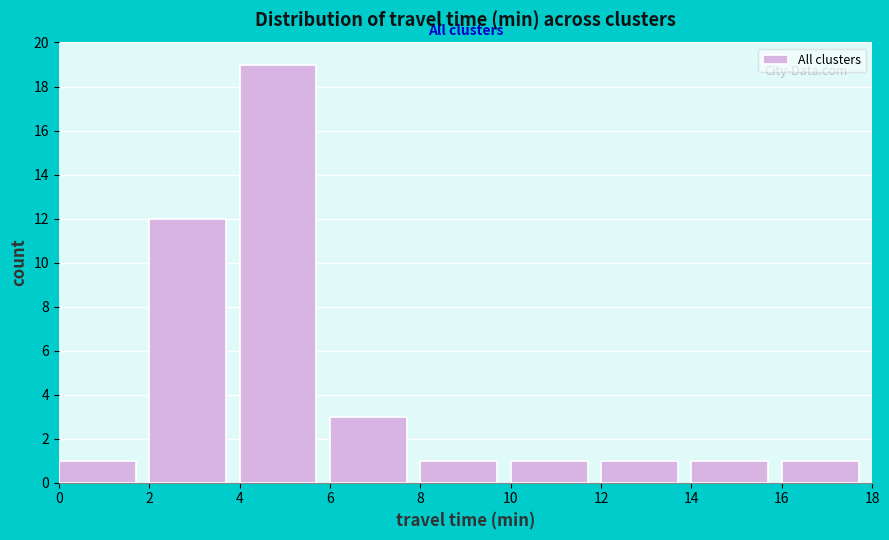

Over which range of the x-axis is the bar tallest?

4 to 6